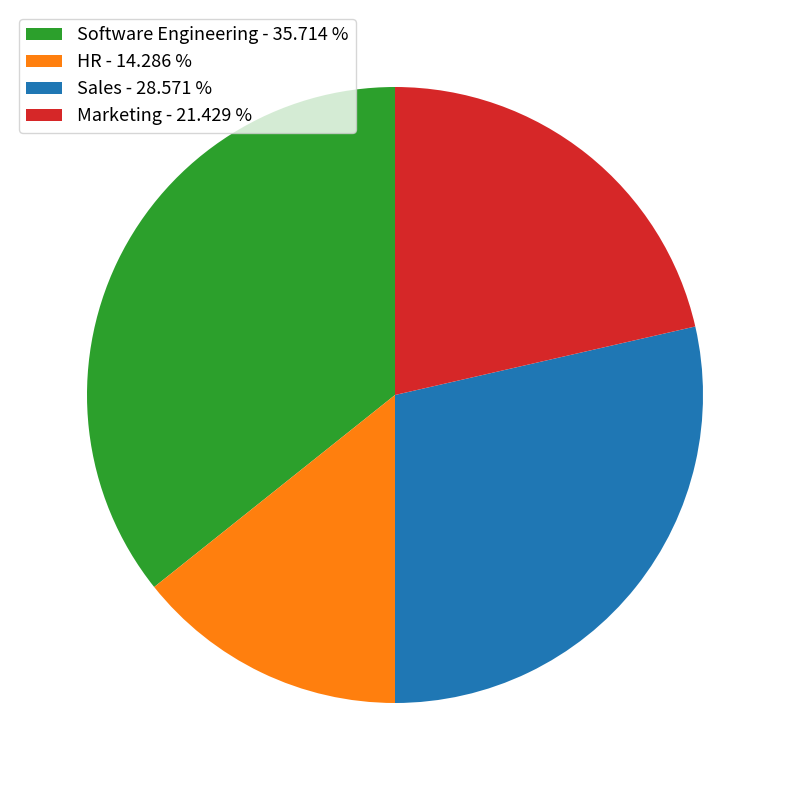

Does Marketing - 21.429 % account for over 50% of the chart?

No